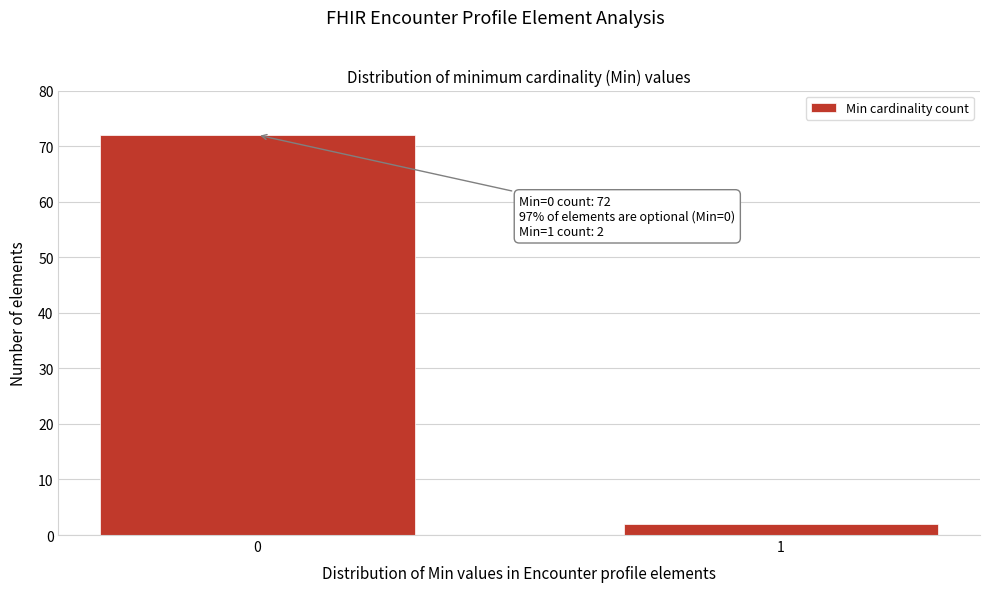

Reading left to right, transcribe all the data shown in this chart.

72	2